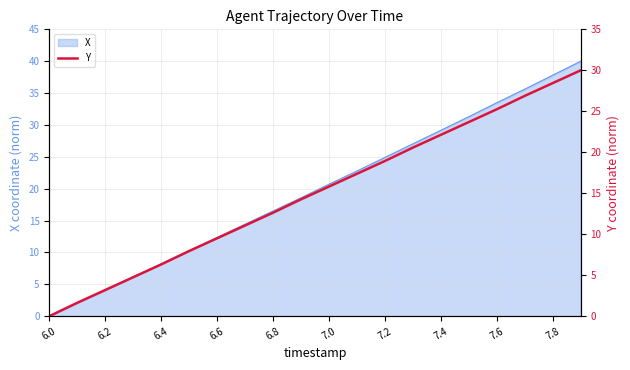

What is the sum of all values?

300.4